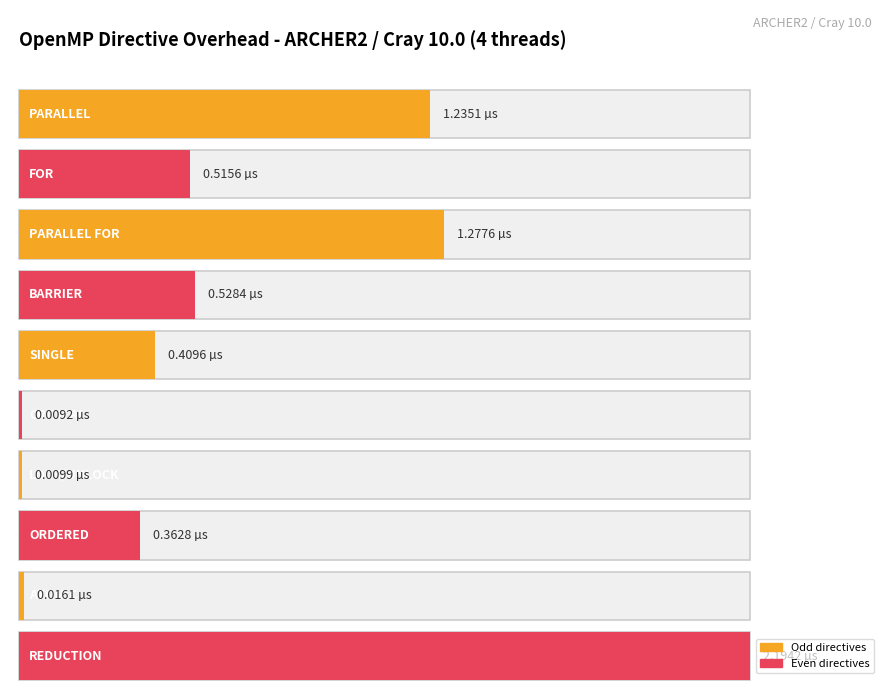

Which category has the highest value across all series?

REDUCTION